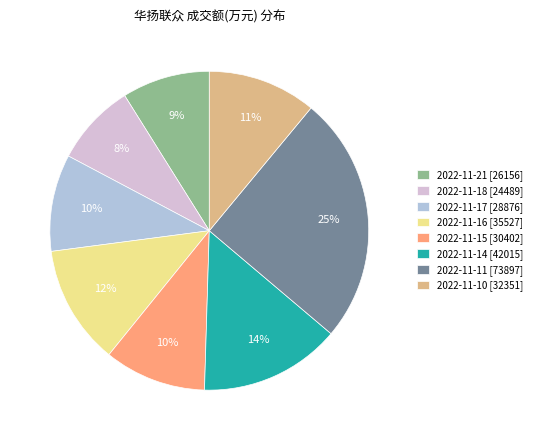

The 2022-11-11 slice represents 25% of the pie. True or false?

True